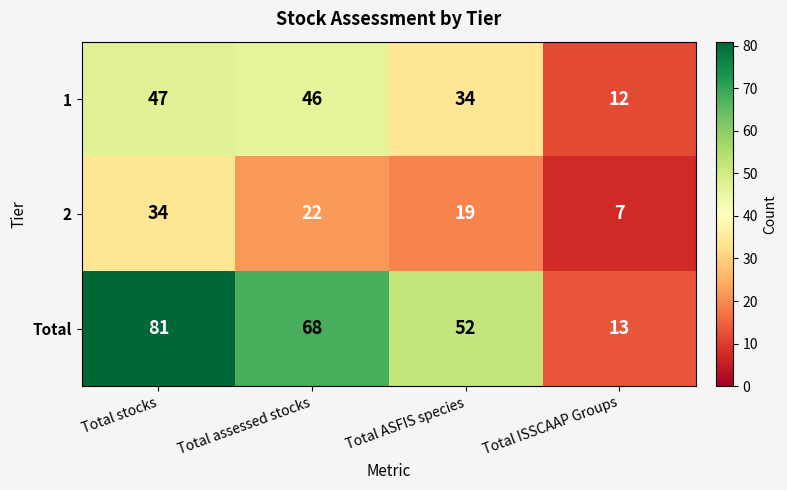

The Total series shows 81 at Total stocks. True or false?

True